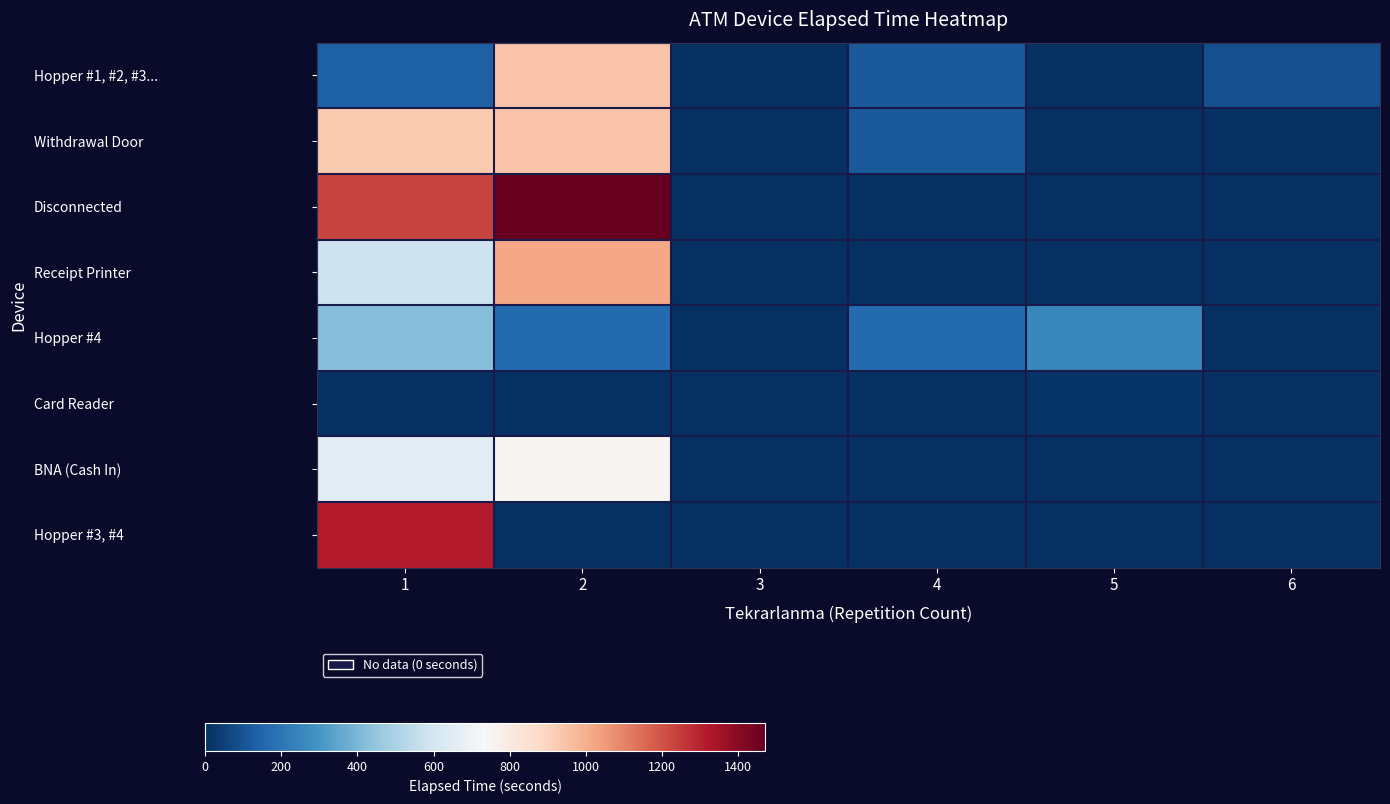

At which category does the chart reach its peak across all series?

2